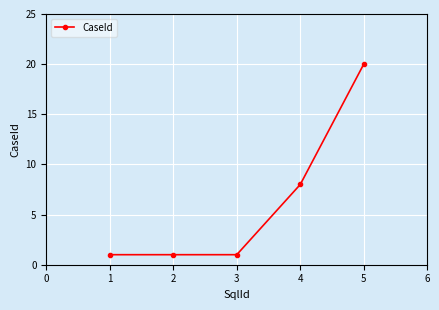

What is the value of the 1st point from the left?

1